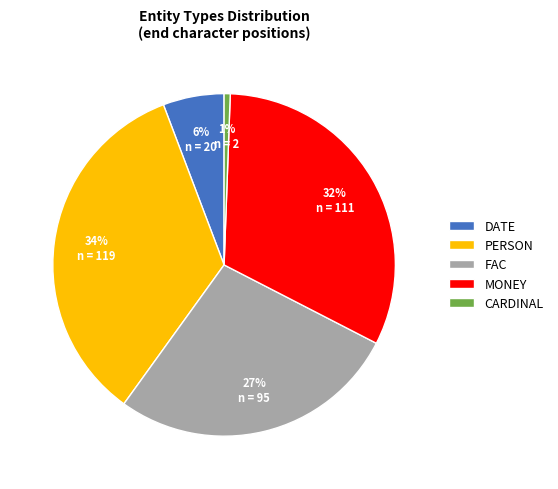

Does any single category account for the majority?

No